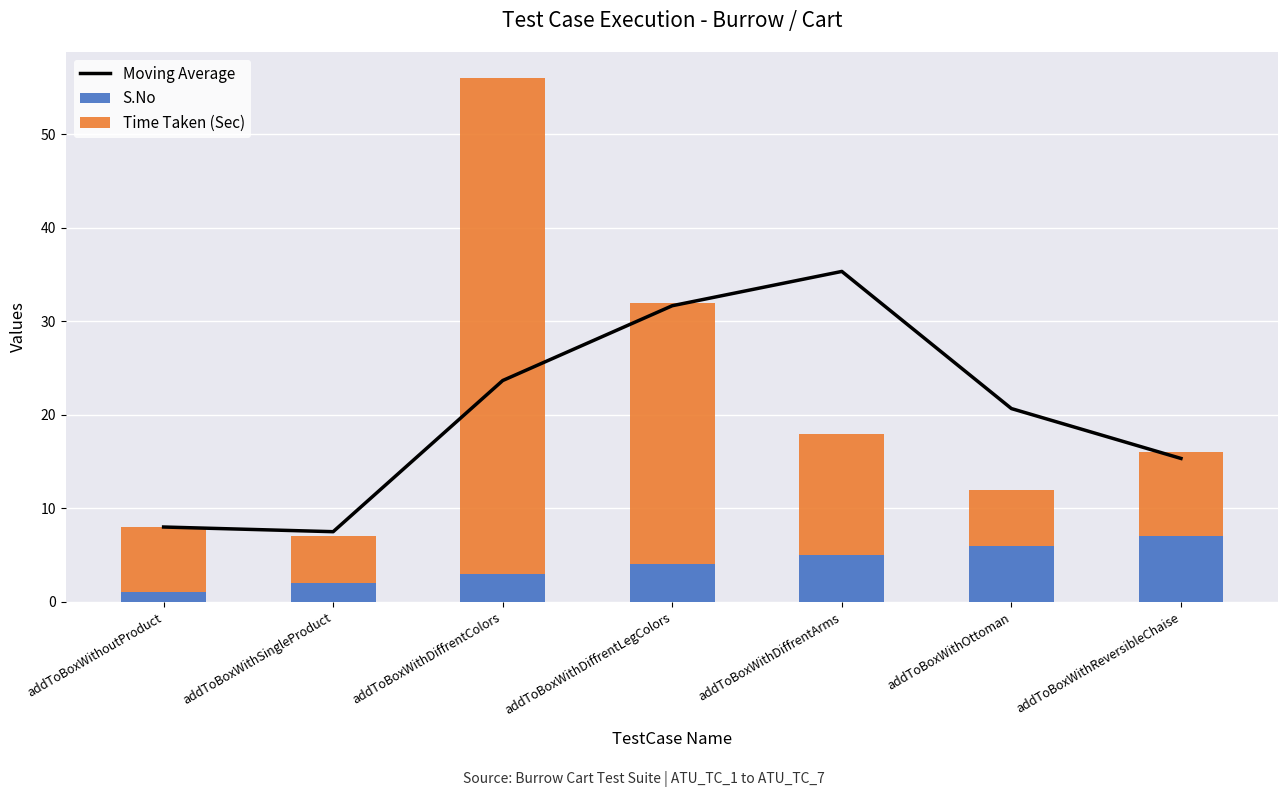

What value does the S.No series have at addToBoxWithOttoman?

6